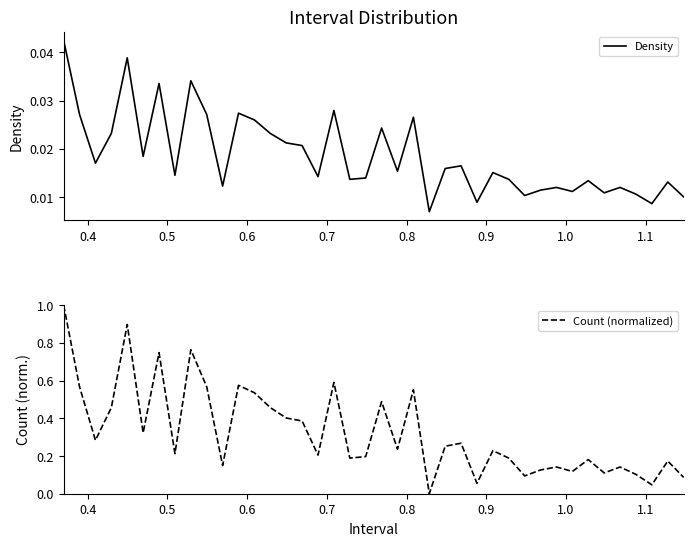

What is the maximum value for Count (normalized)?

1.0